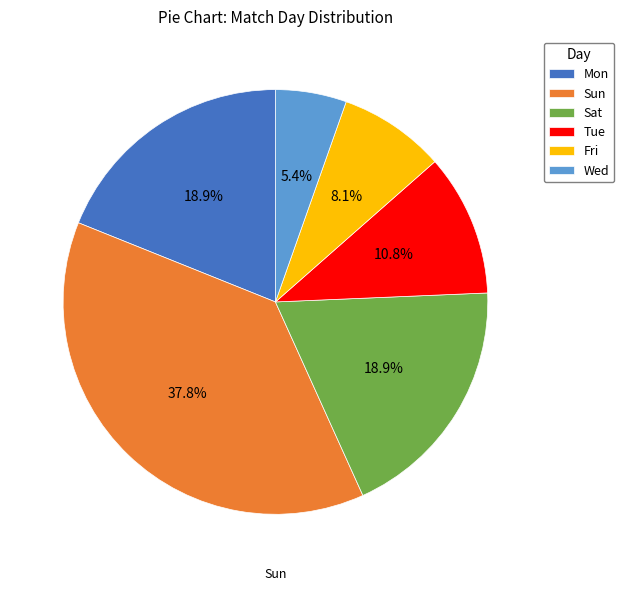

The Wed slice represents 5% of the pie. True or false?

True